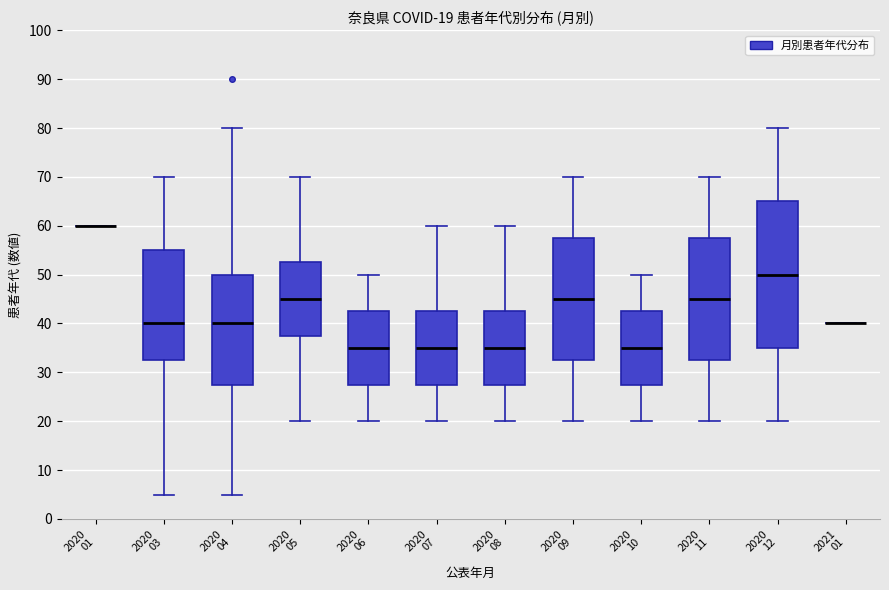

Comparing the boxes themselves (not the whiskers), which one is the tallest?

2020 12